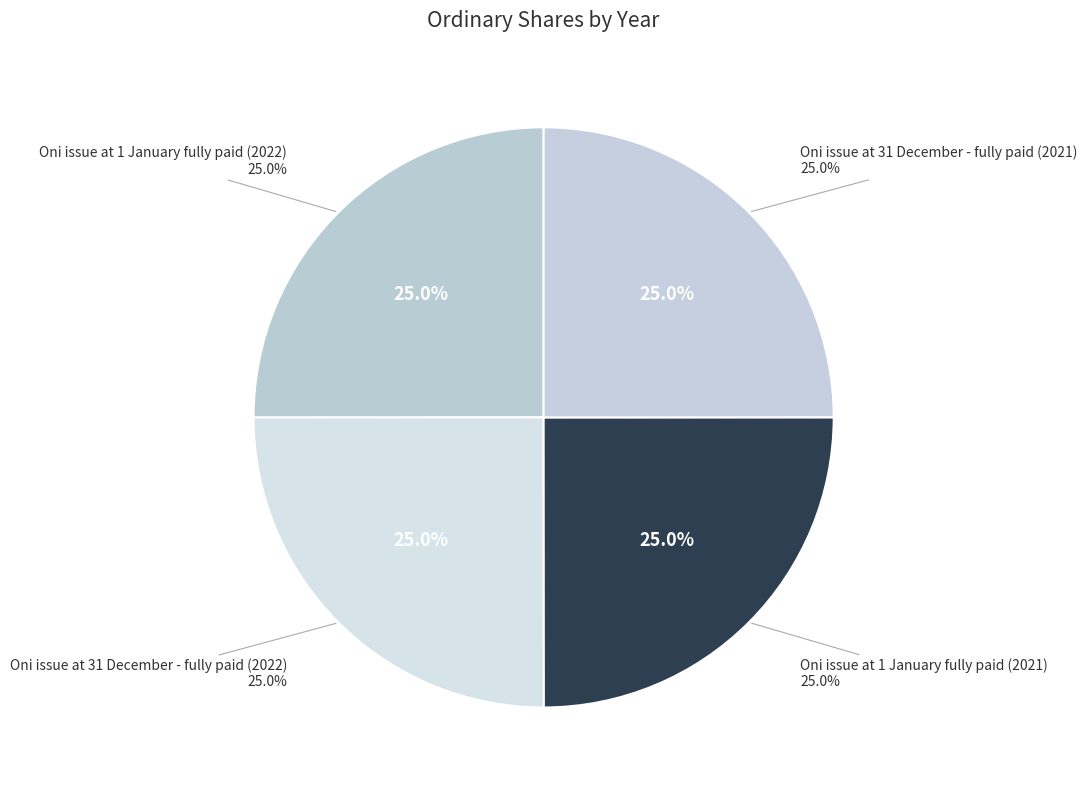

How many segments does this pie chart have?

4